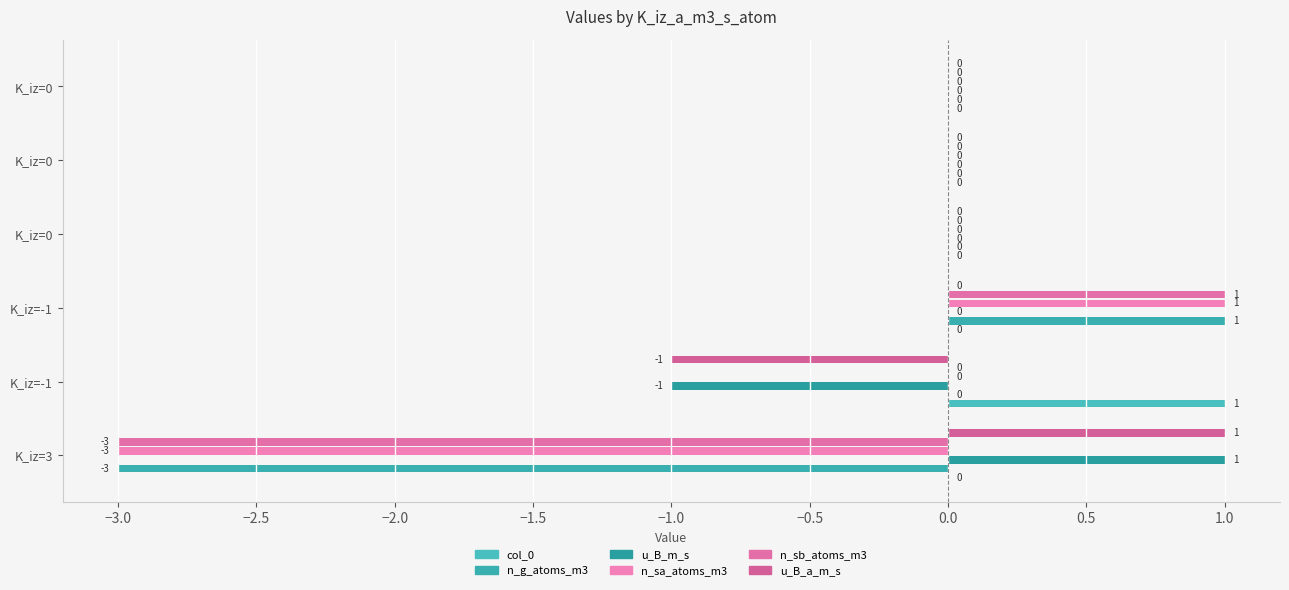

How many col_0 values are between 0 and 1?

6